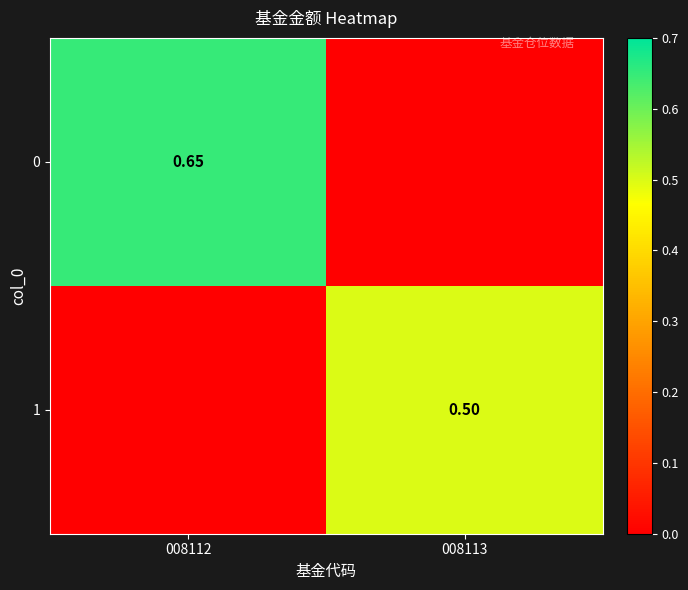

Is the value of 1 at 008113 greater than the value of 0 at 008112?

No